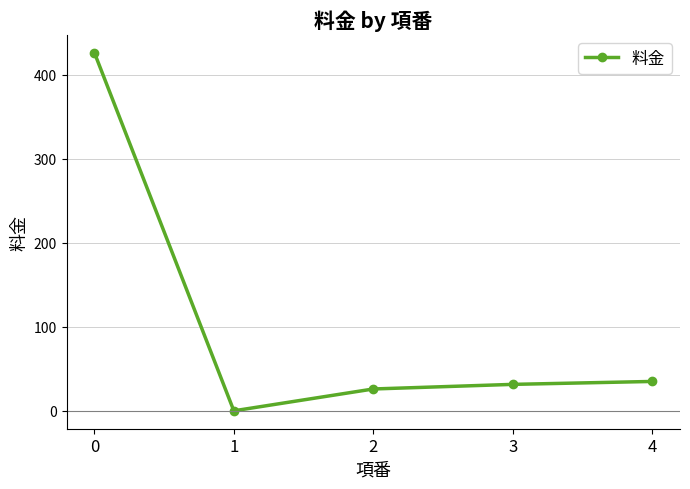

True or false: the data has more than 1 interior local peaks.

False